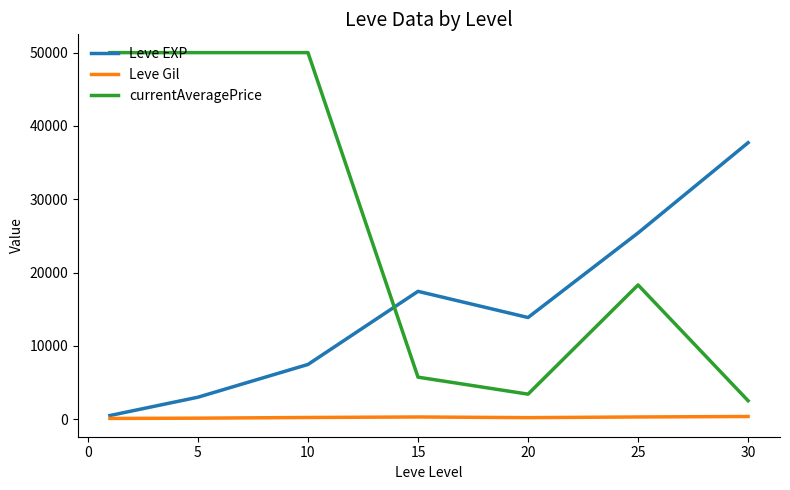

True or false: currentAveragePrice and Leve EXP intersect in this chart.

True